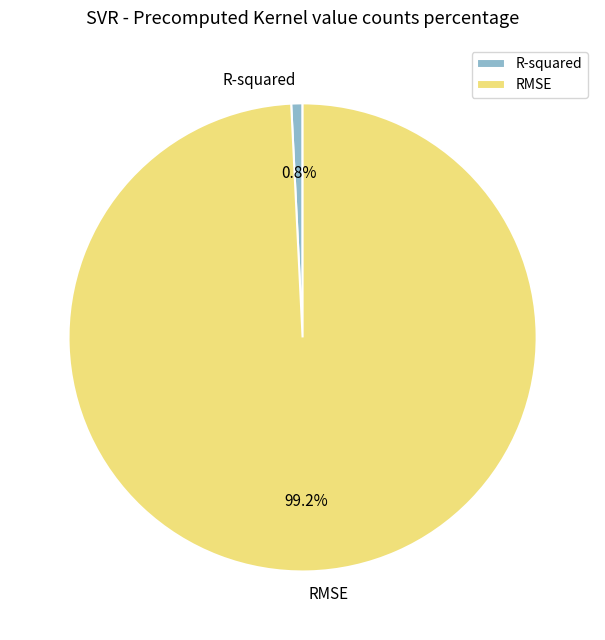

Count the number of slices in the pie.

2